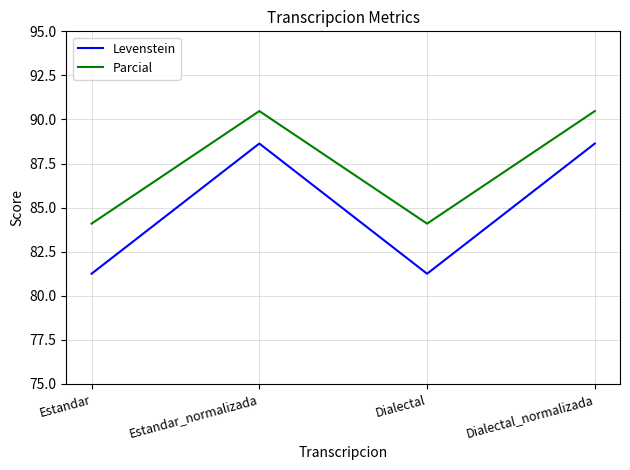

True or false: Levenstein and Parcial intersect in this chart.

False